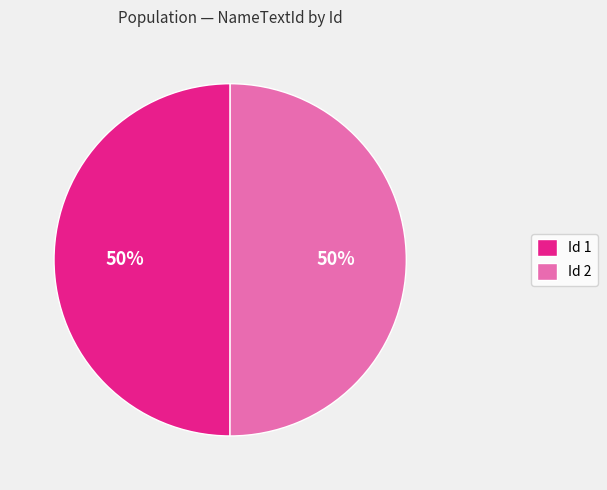

Is it true that Id 2 is 36% of the pie?

False